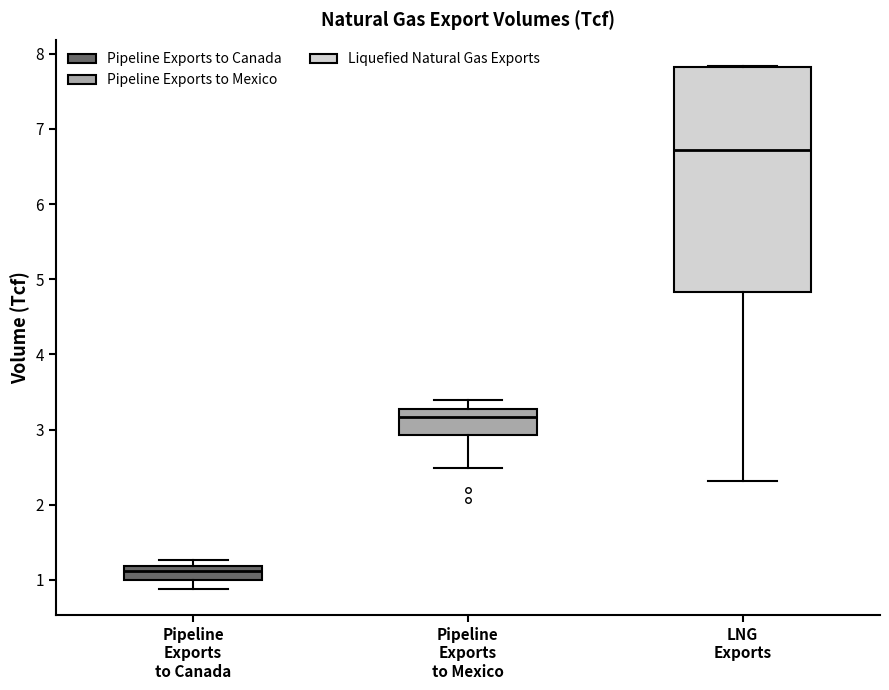

Reading left to right, read every box against the y-axis: the position of its median line, the range the box covers, and the ends of its whiskers. The values are not printed on the chart, so give them approximately, as read against the axis.

Pipeline Exports to Canada: median 1.1, box 1.0 to 1.2, whiskers 0.9 to 1.3
Pipeline Exports to Mexico: median 3.2, box 2.9 to 3.3, whiskers 2.5 to 3.4
LNG Exports: median 6.7, box 4.8 to 7.8, whiskers 2.3 to 7.8